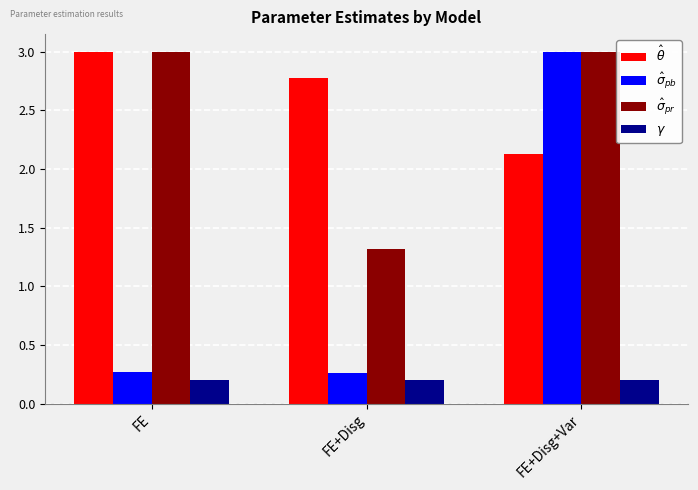

The value of $\hat\sigma_{pb}$ at FE+Disg is 0.3. True or false?

True